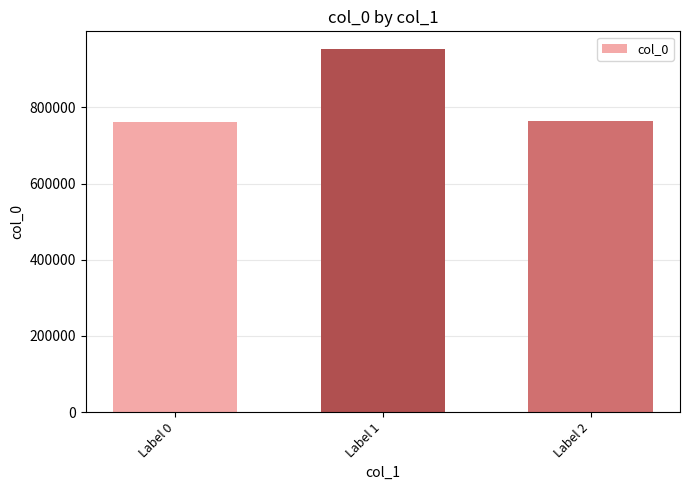

What is the minimum value shown in the chart?

762966